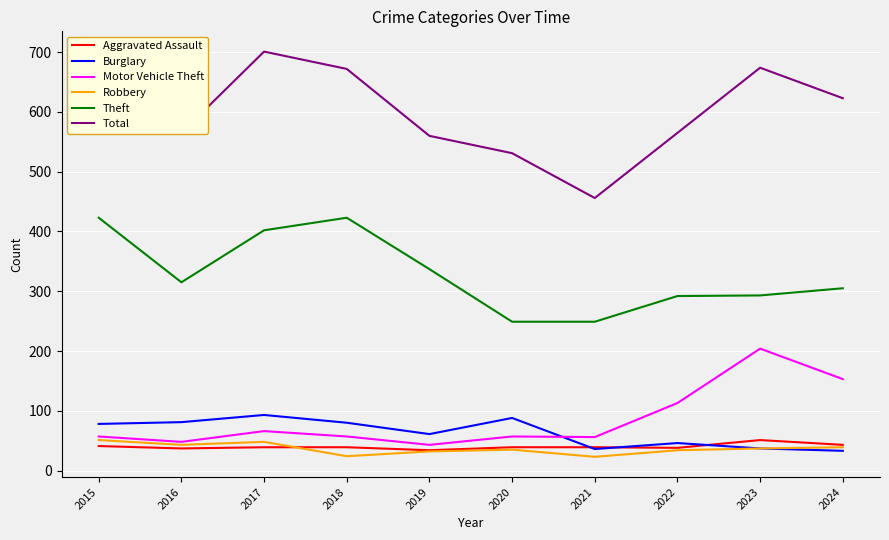

At how many categories does at least one series exceed 106?

10